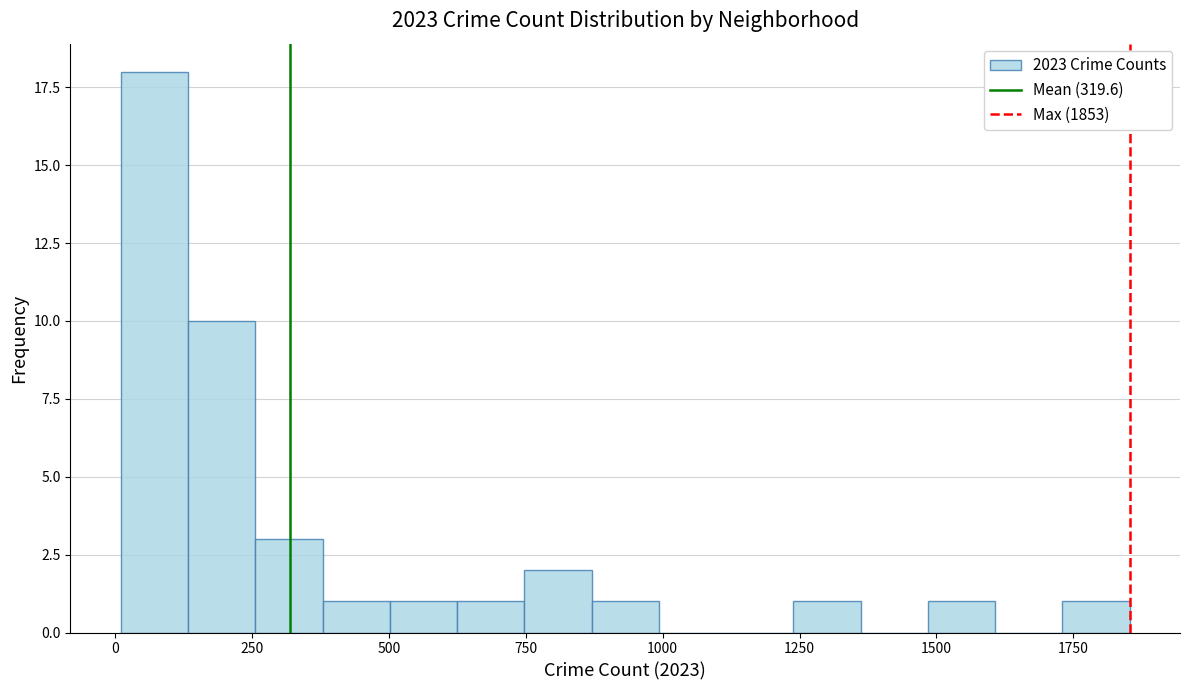

Read against the x-axis, roughly where is the centre of the tallest bar?

50